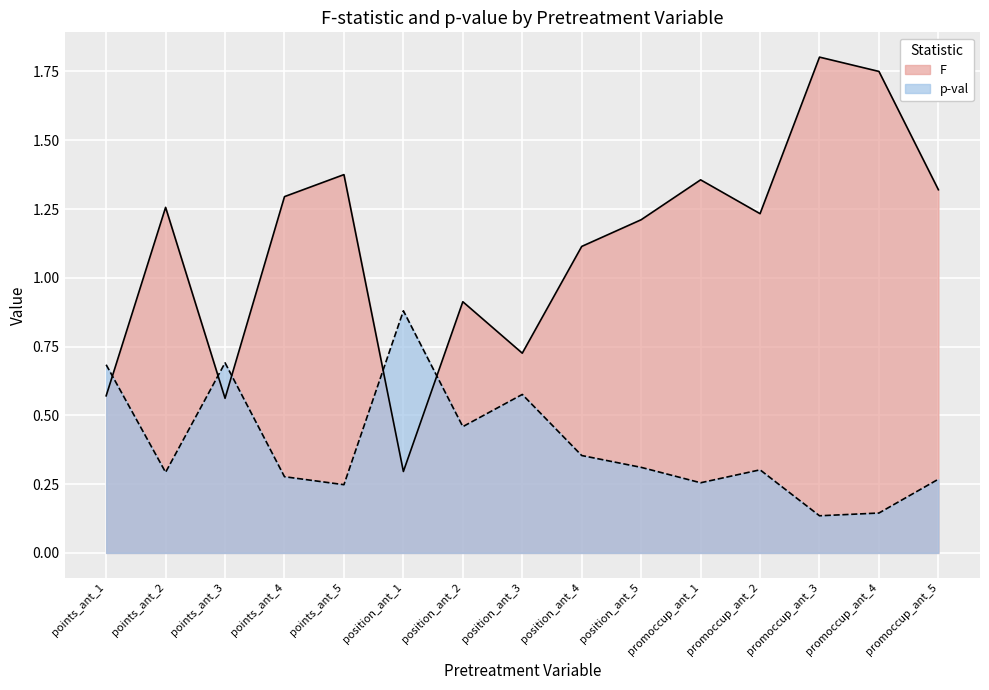

The p-val series shows 0.3 at position_ant_5. True or false?

True